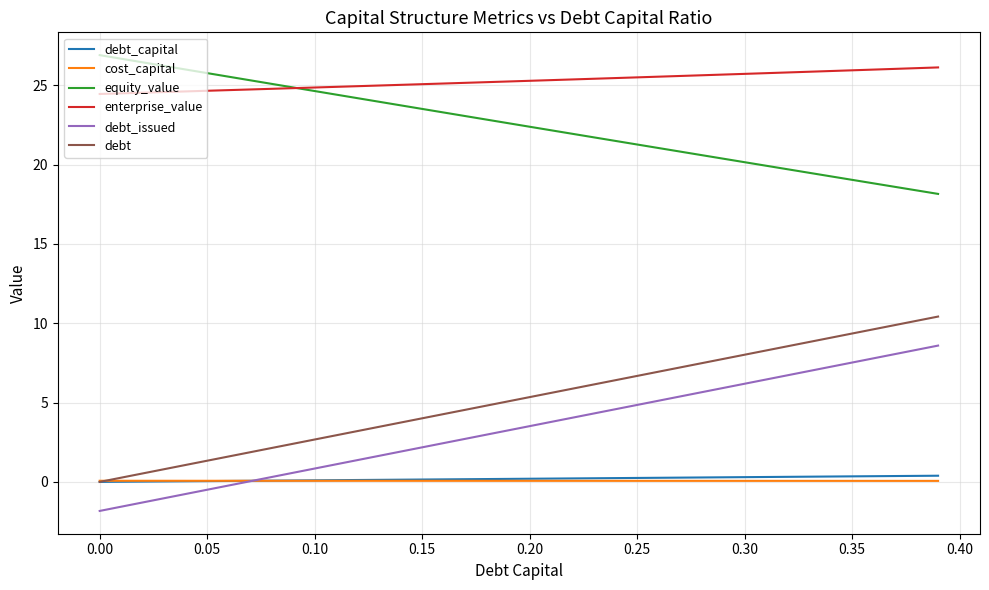

True or false: debt_issued and debt cross at least once.

False